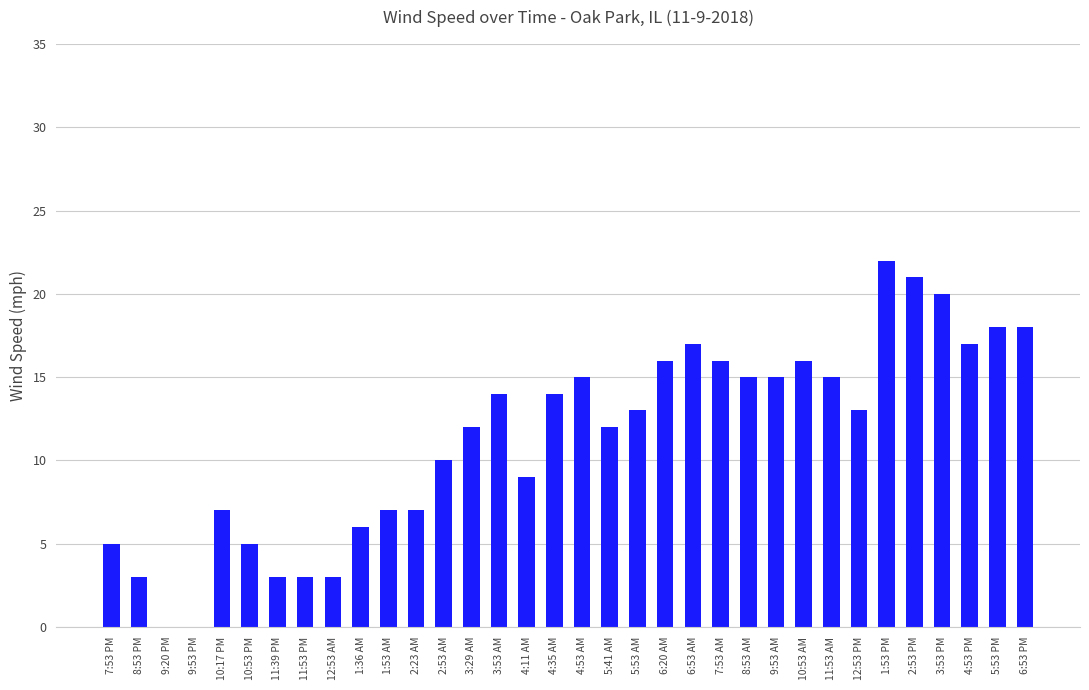

What is the sum of the values at 4:53 AM and 2:53 PM?

36